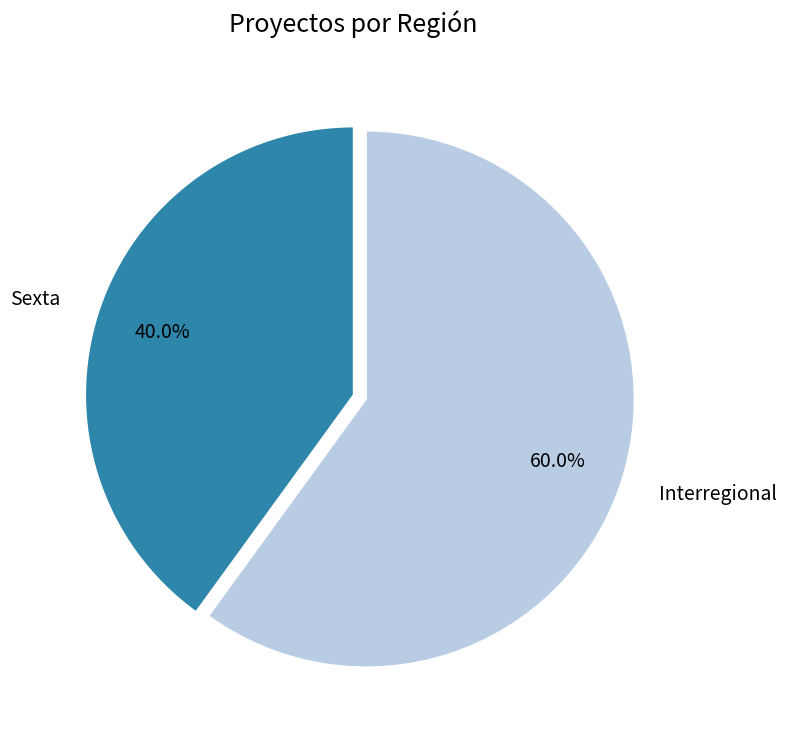

The Interregional slice represents 60% of the pie. True or false?

True